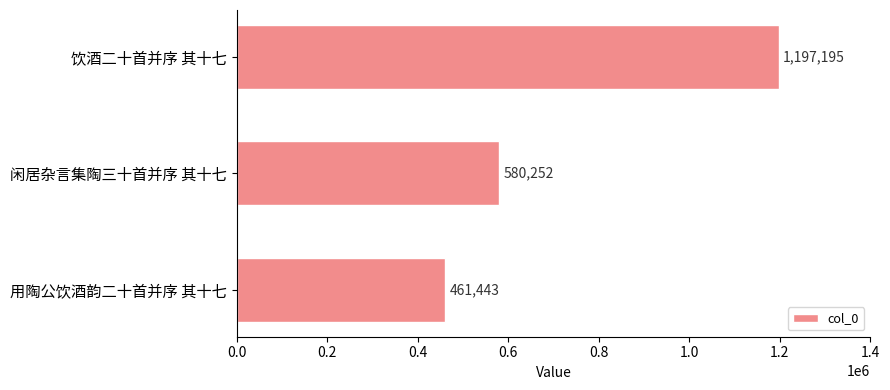

At which label is the value closest to 829319?

闲居杂言集陶三十首并序 其十七